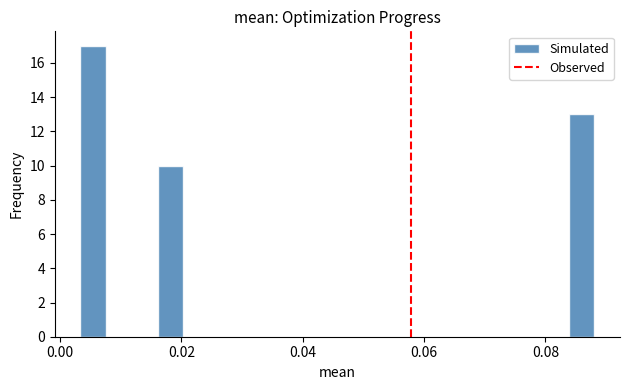

Around what value on the x-axis is the tallest bar? Give the approximate position of its centre, as read against the axis.

0.006